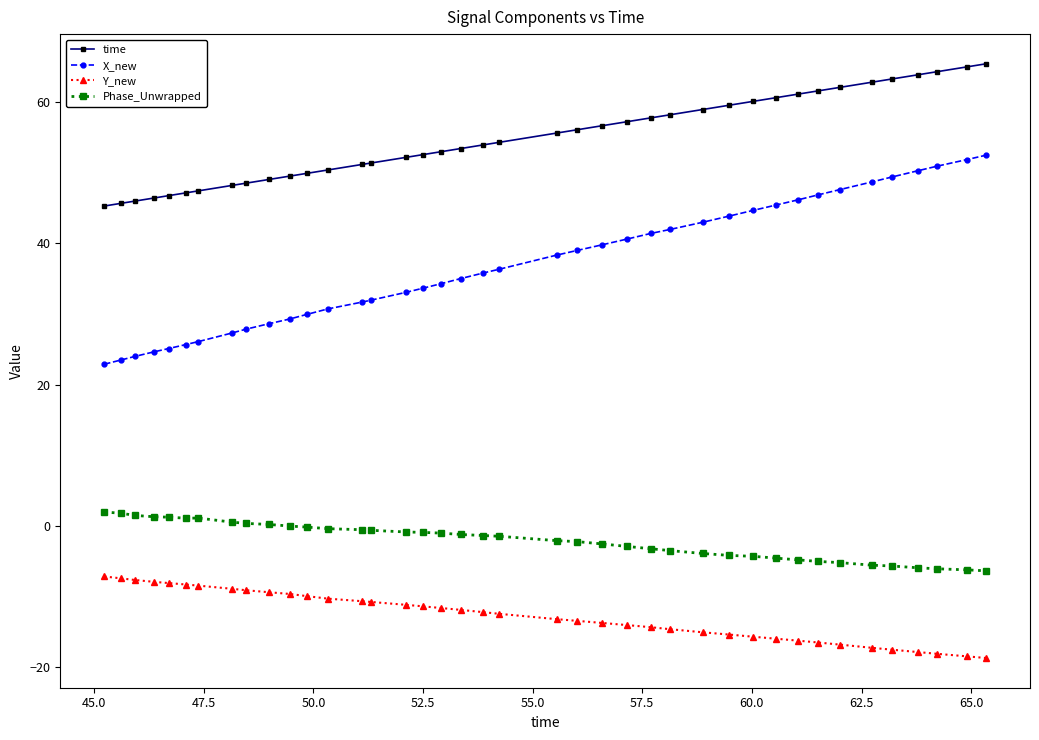

Which series has the largest total across all categories?

time